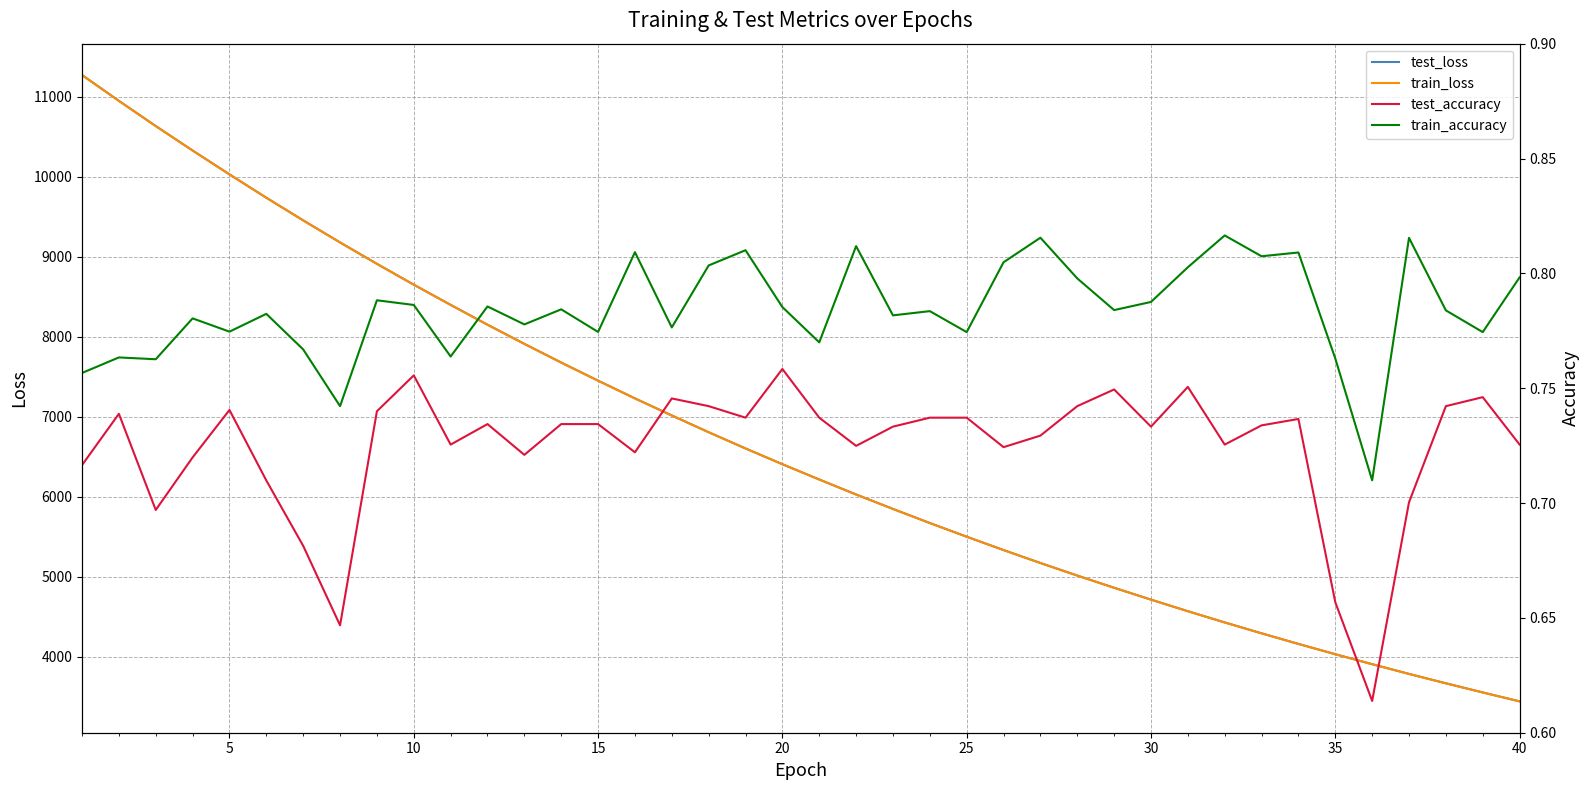

What is the lowest value of the train_loss series?

3444.6